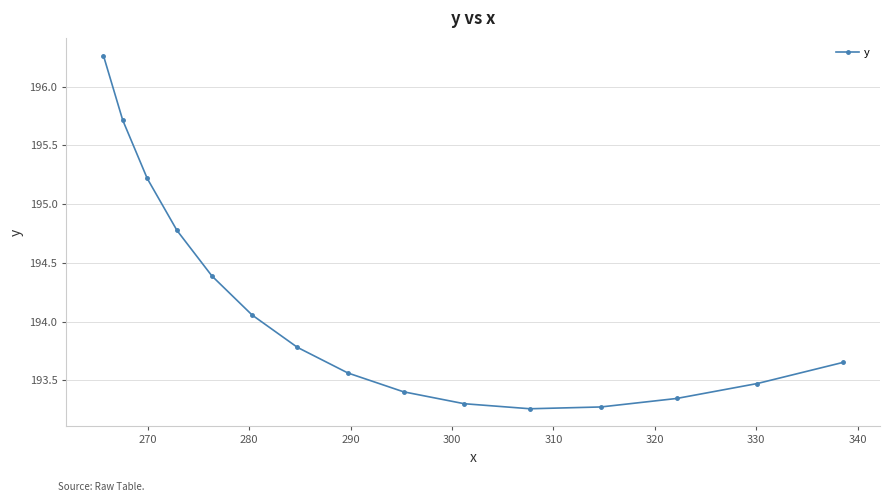

What is the value of the 9th point from the left?

193.4